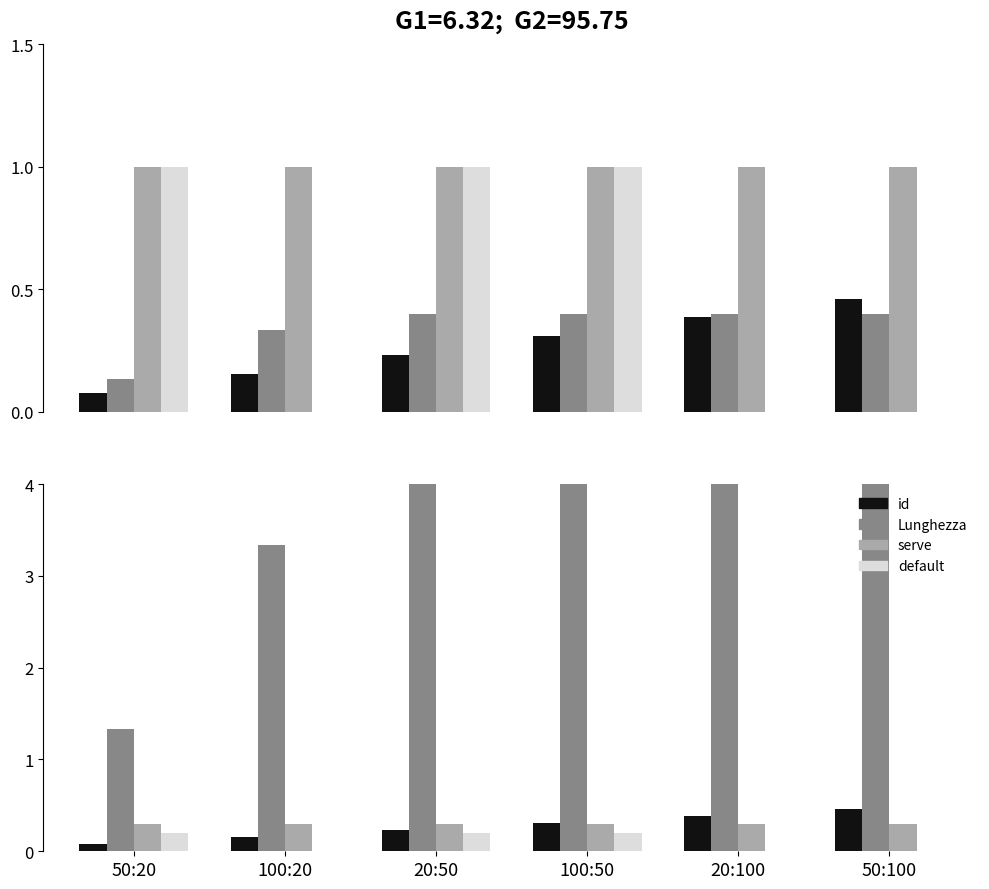

Rank the categories by Lunghezza value from lowest to highest.

50:20, 100:20, 20:50, 100:50, 20:100, 50:100